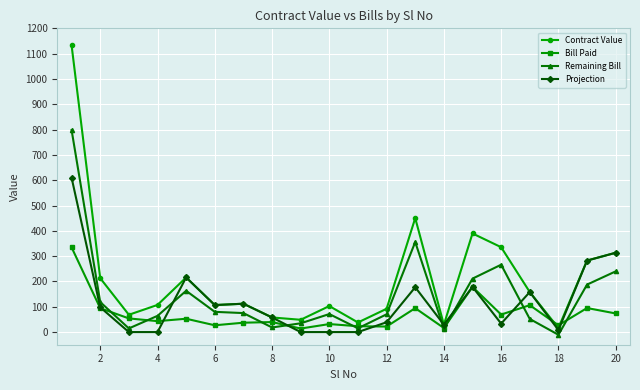

How many categories are shown in the chart?

20